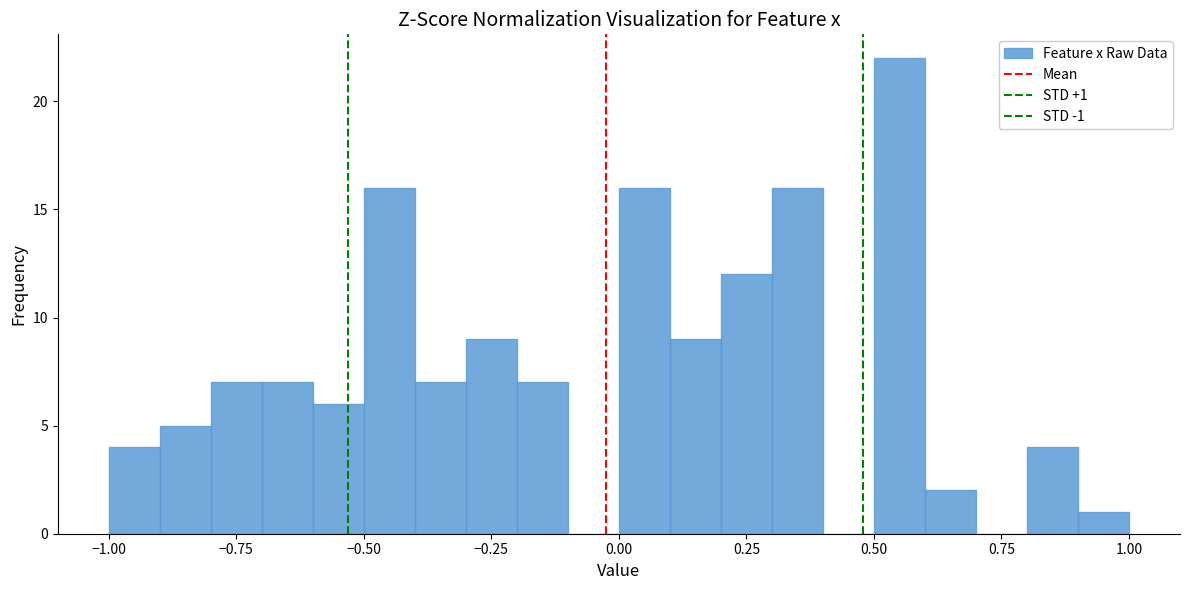

Read against the x-axis, roughly where is the centre of the tallest bar?

0.55